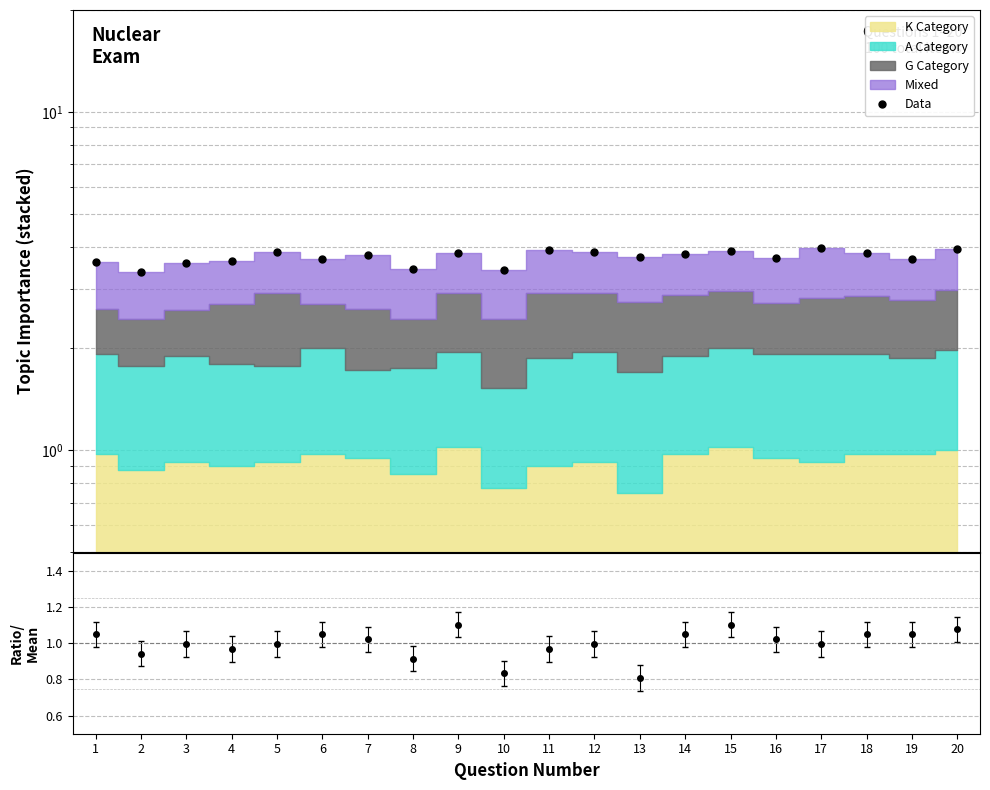

The value at 3 is 5.0. True or false?

False